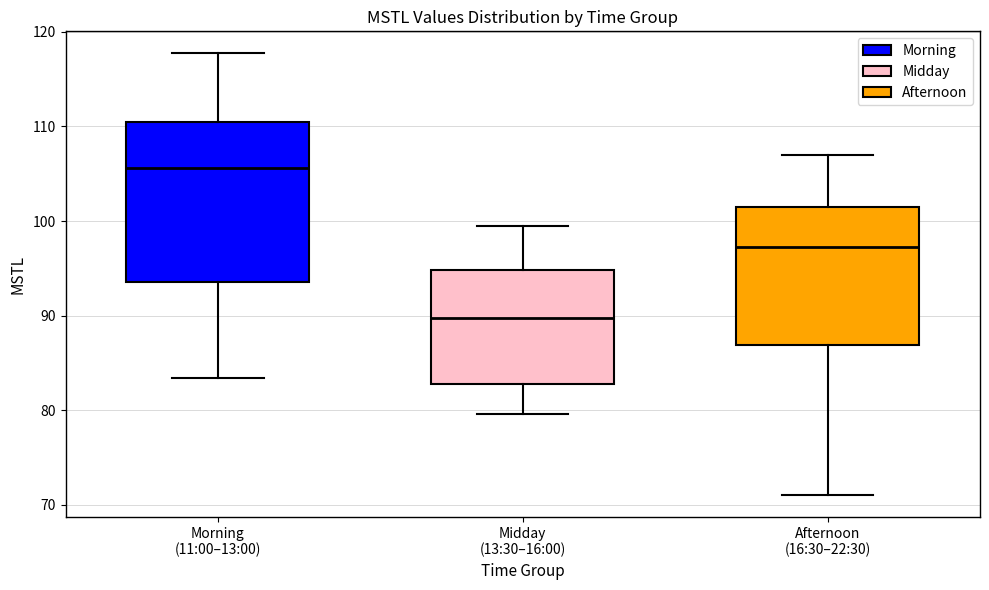

Reading left to right, read every box against the y-axis: the position of its median line, the range the box covers, and the ends of its whiskers. The values are not printed on the chart, so give them approximately, as read against the axis.

Morning (11:00–13:00): median 106, box 94 to 110, whiskers 83 to 118
Midday (13:30–16:00): median 90, box 83 to 95, whiskers 80 to 99
Afternoon (16:30–22:30): median 97, box 87 to 101, whiskers 71 to 107